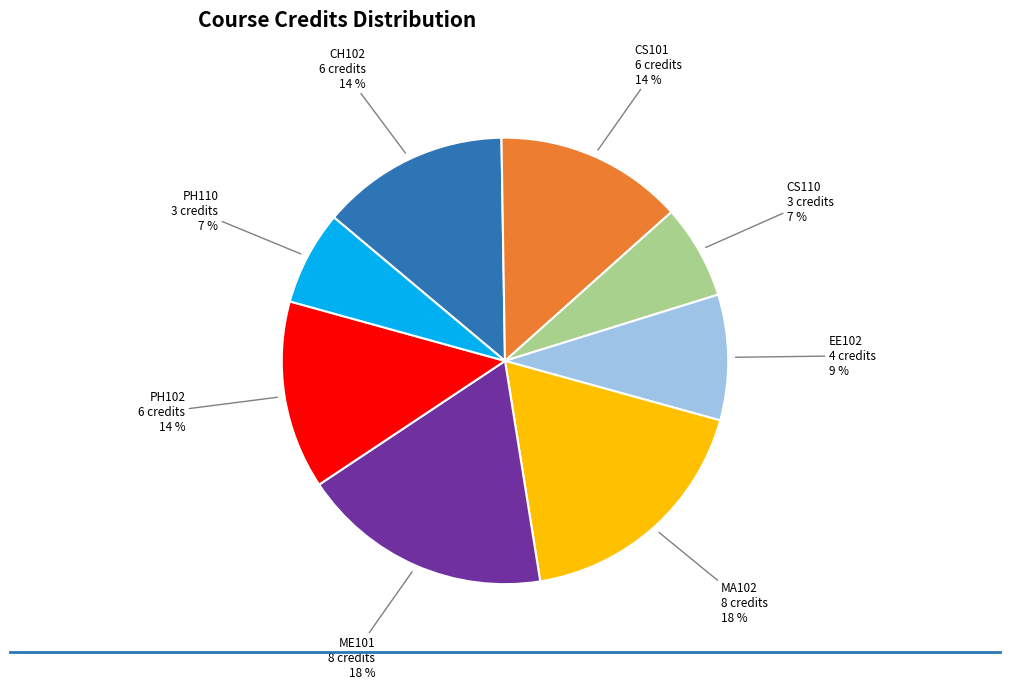

To the nearest percent, what is the average slice percentage?

12%